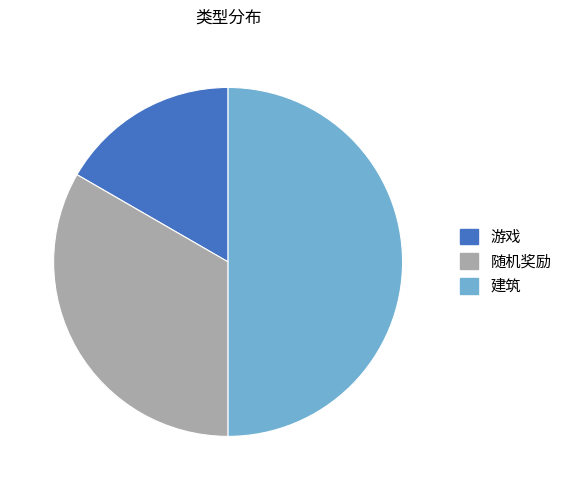

How many segments does this pie chart have?

3